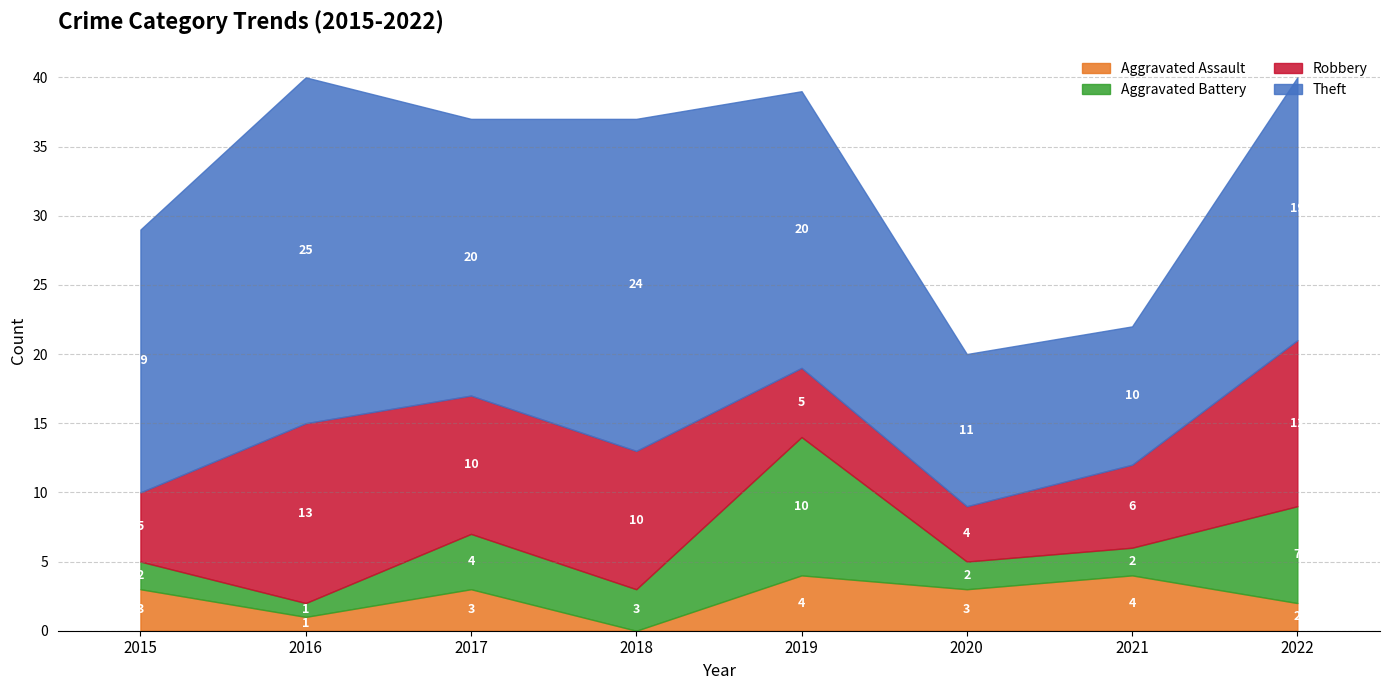

Rank the categories by Aggravated Assault value from highest to lowest.

2019, 2021, 2015, 2017, 2020, 2022, 2016, 2018